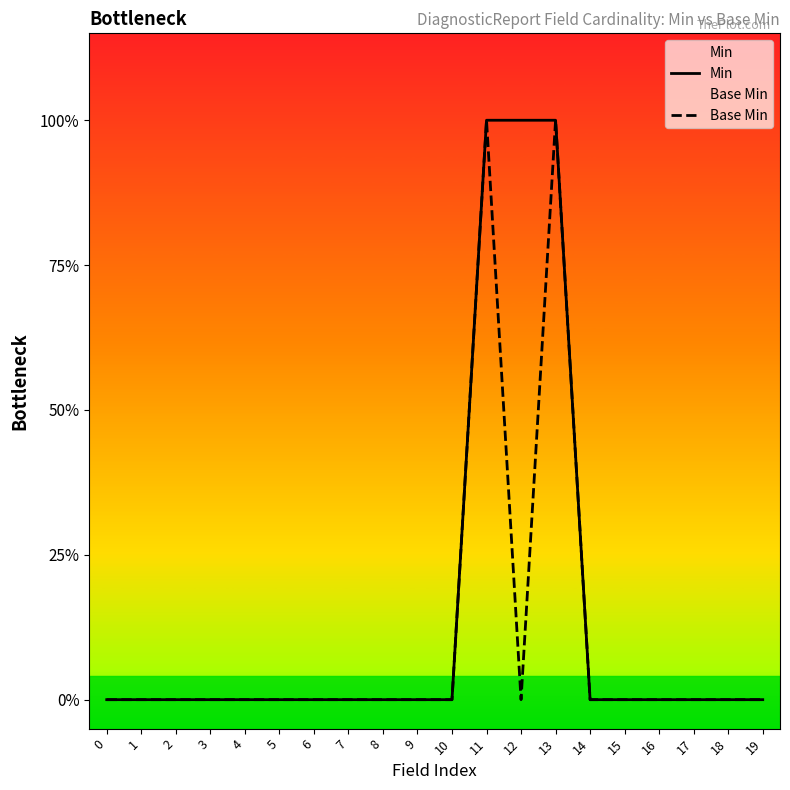

Reading left to right, extract all data points from this chart.

Min: 0	0	0	0	0	0	0	0	0	0	0	1	1	1	0	0	0	0	0	0
Base Min: 0	0	0	0	0	0	0	0	0	0	0	1	0	1	0	0	0	0	0	0